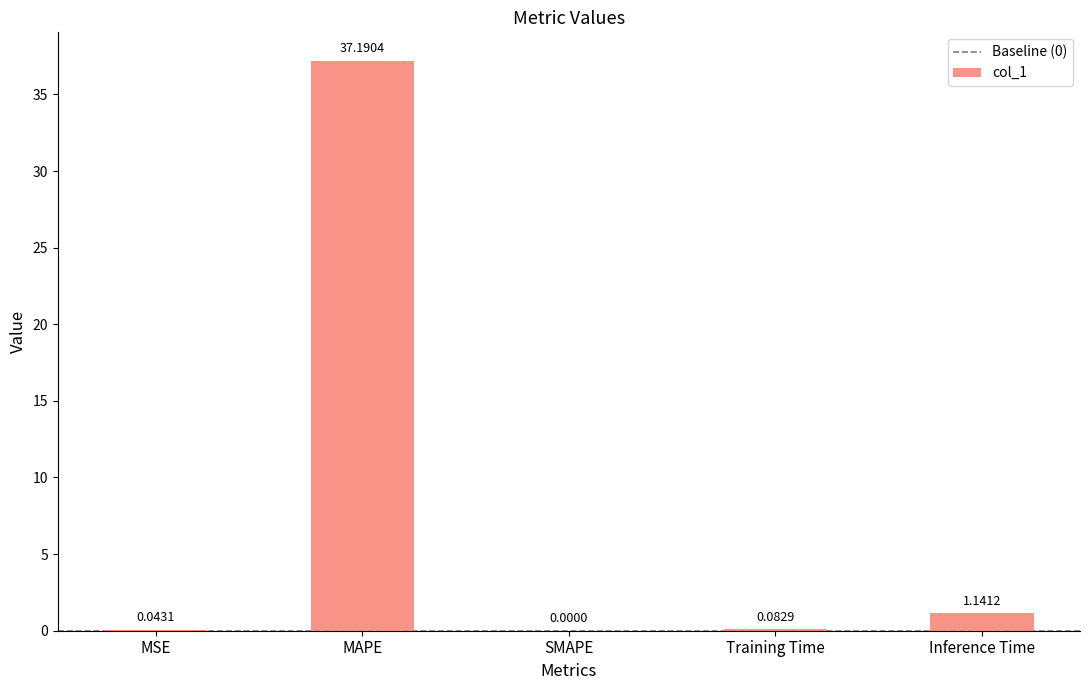

What is the sum of the values at Inference Time and Training Time?

1.2